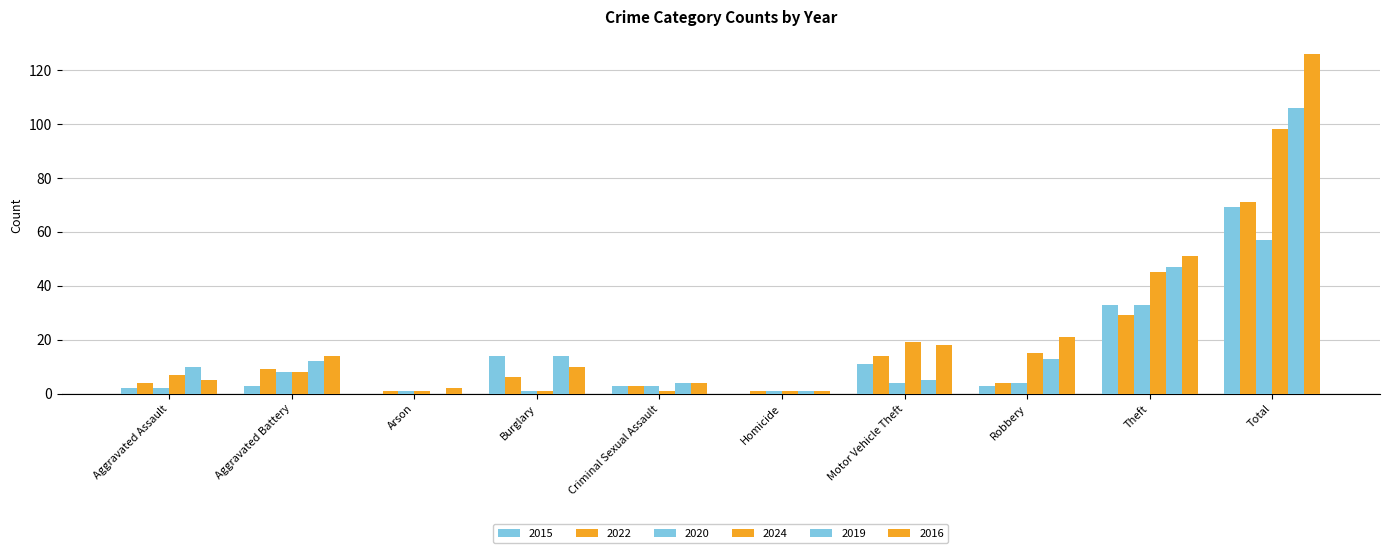

List the labels in order of 2019 value, largest first.

Total, Theft, Burglary, Robbery, Aggravated Battery, Aggravated Assault, Motor Vehicle Theft, Criminal Sexual Assault, Homicide, Arson